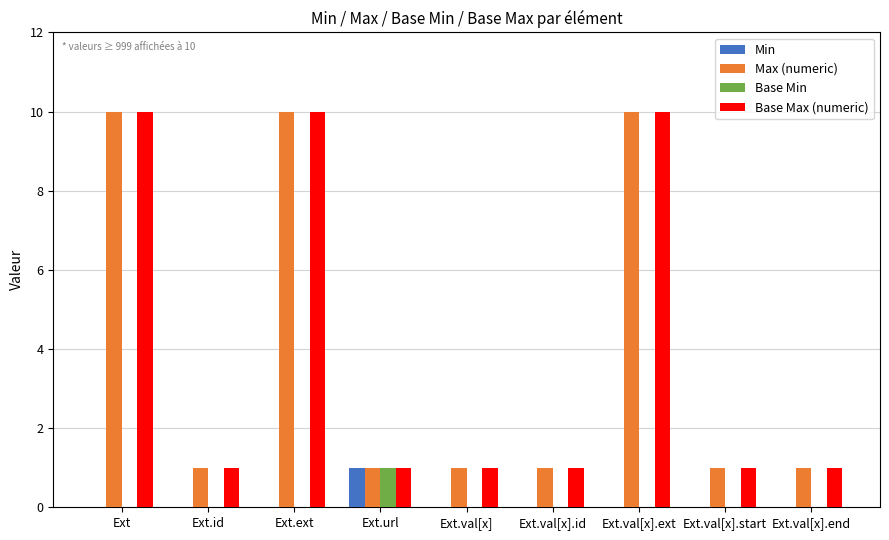

What is the sum of all Base Min values?

1